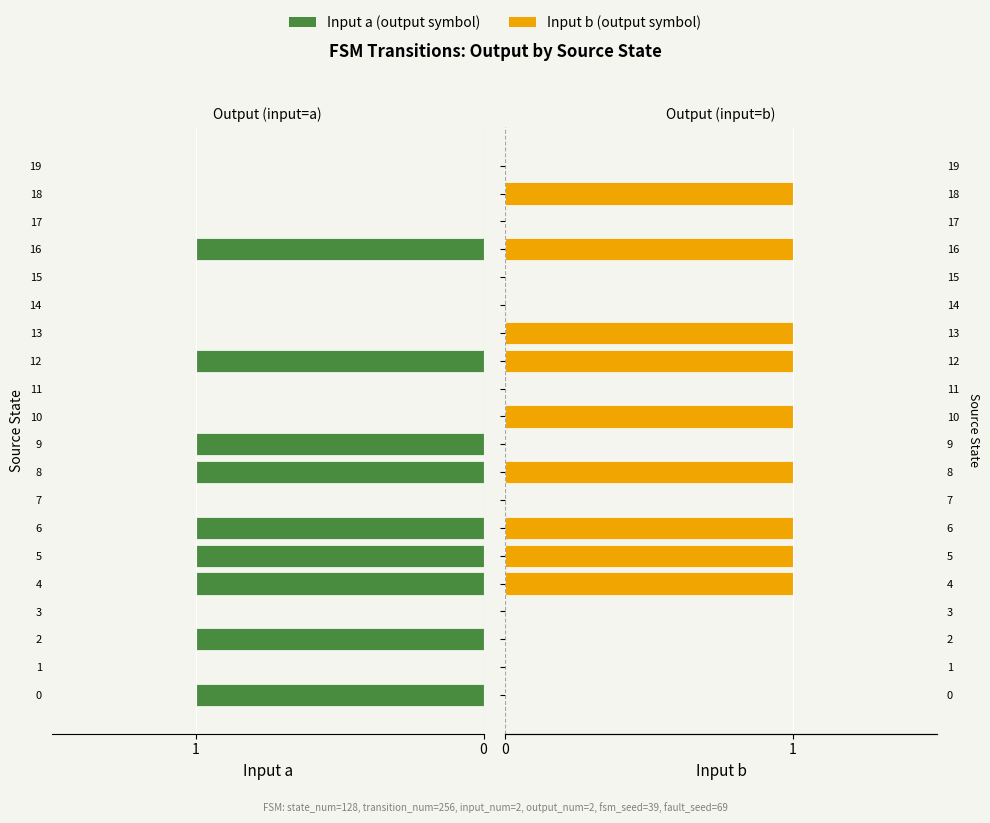

What are all the series names shown in the legend?

Input a, Input b